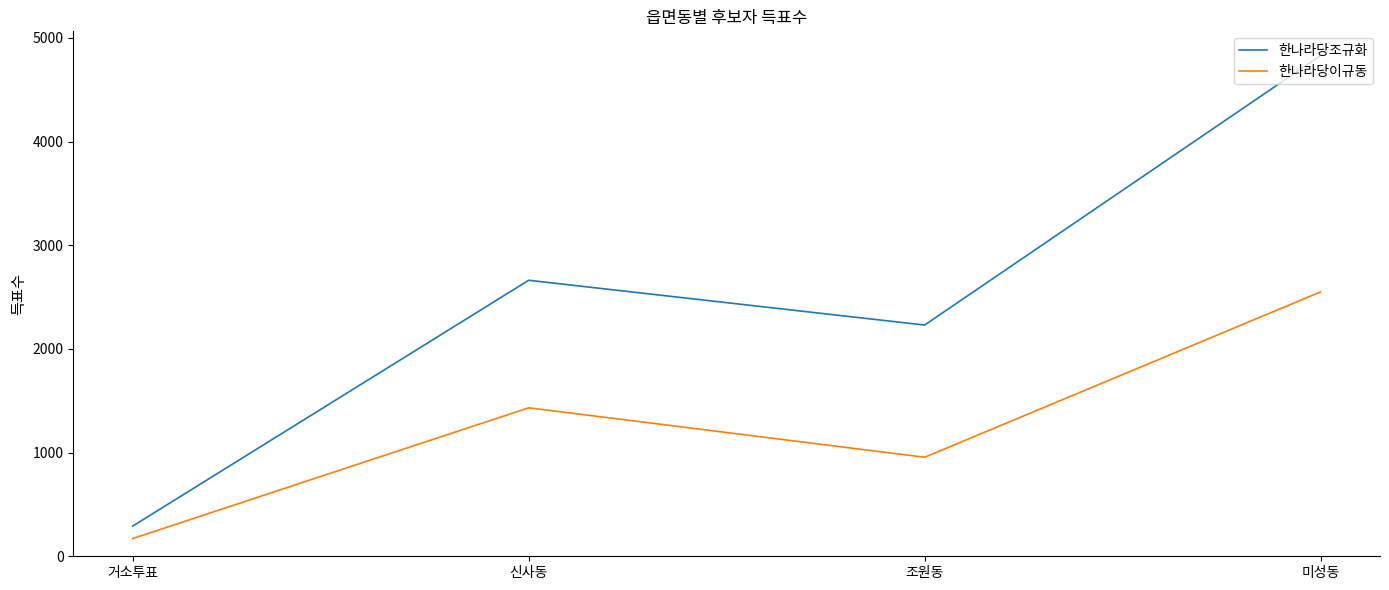

The 한나라당조규화 series shows 3905 at 신사동. True or false?

False